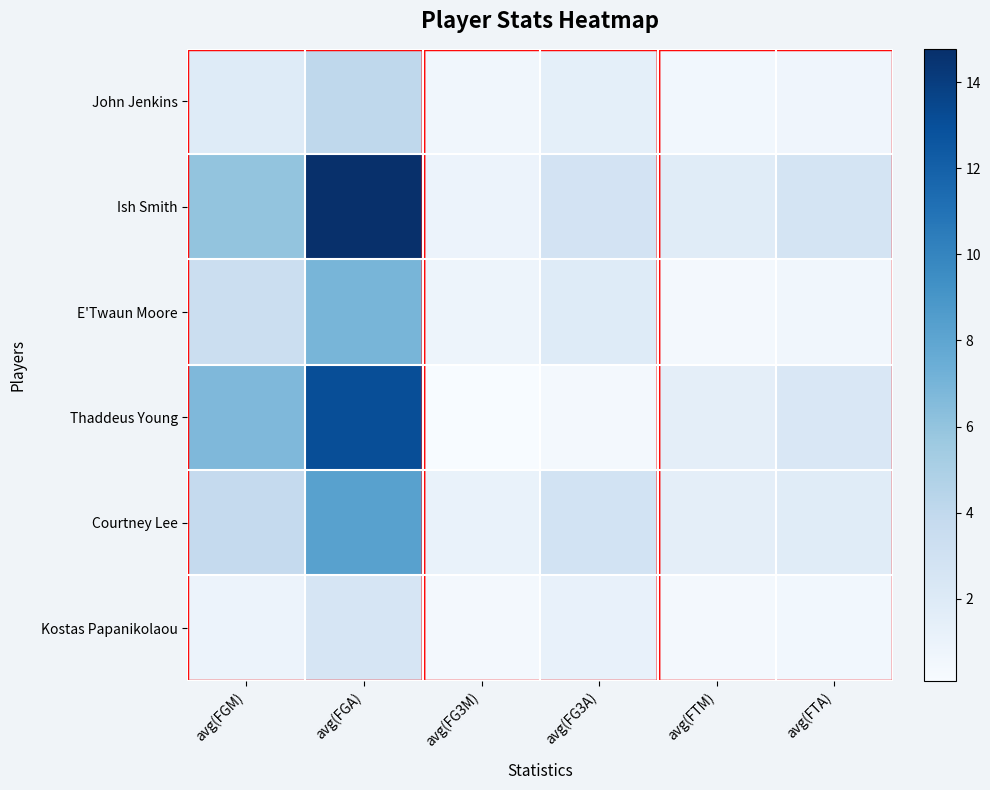

What is the maximum value shown in the chart?

14.8